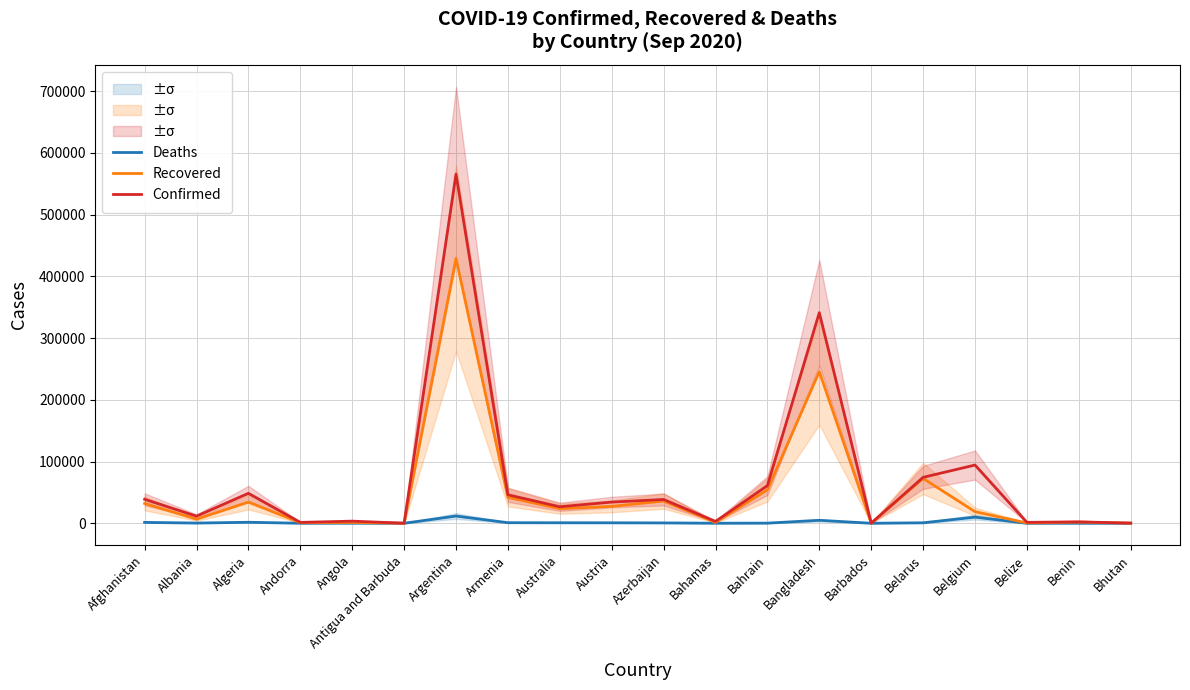

Reading left to right, list all the values displayed in this chart.

Deaths: Afghanistan=1426	Albania=338	Algeria=1620	Andorra=53	Angola=136	Antigua and Barbuda=3	Argentina=11667	Armenia=920	Australia=816	Austria=757	Azerbaijan=566	Bahamas=68	Bahrain=213	Bangladesh=4802	Barbados=7	Belarus=756	Belgium=9927	Belize=19	Benin=40	Bhutan=0
Recovered: Afghanistan=32098	Albania=6615	Algeria=34204	Andorra=945	Angola=1324	Antigua and Barbuda=91	Argentina=428953	Armenia=41941	Australia=23650	Austria=27354	Azerbaijan=35998	Bahamas=1391	Bahrain=54204	Bangladesh=245594	Barbados=165	Belarus=72609	Belgium=18737	Belize=540	Benin=1942	Bhutan=173
Confirmed: Afghanistan=38815	Albania=11520	Algeria=48496	Andorra=1438	Angola=3439	Antigua and Barbuda=95	Argentina=565446	Armenia=46119	Australia=26738	Austria=34305	Azerbaijan=38517	Bahamas=3008	Bahrain=60965	Bangladesh=341056	Barbados=183	Belarus=74360	Belgium=94306	Belize=1501	Benin=2267	Bhutan=246